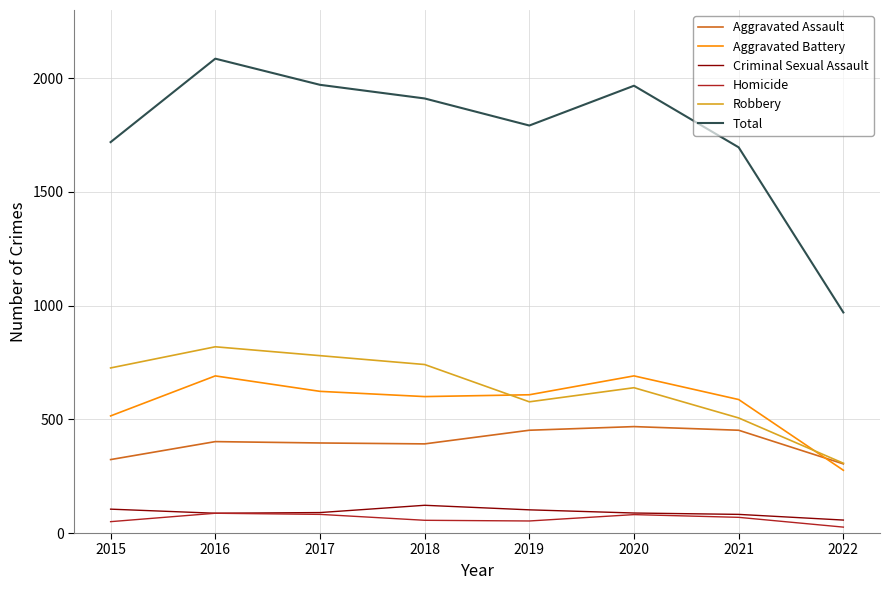

In Homicide, how many points are lower than both neighbors (excluding endpoints)?

1